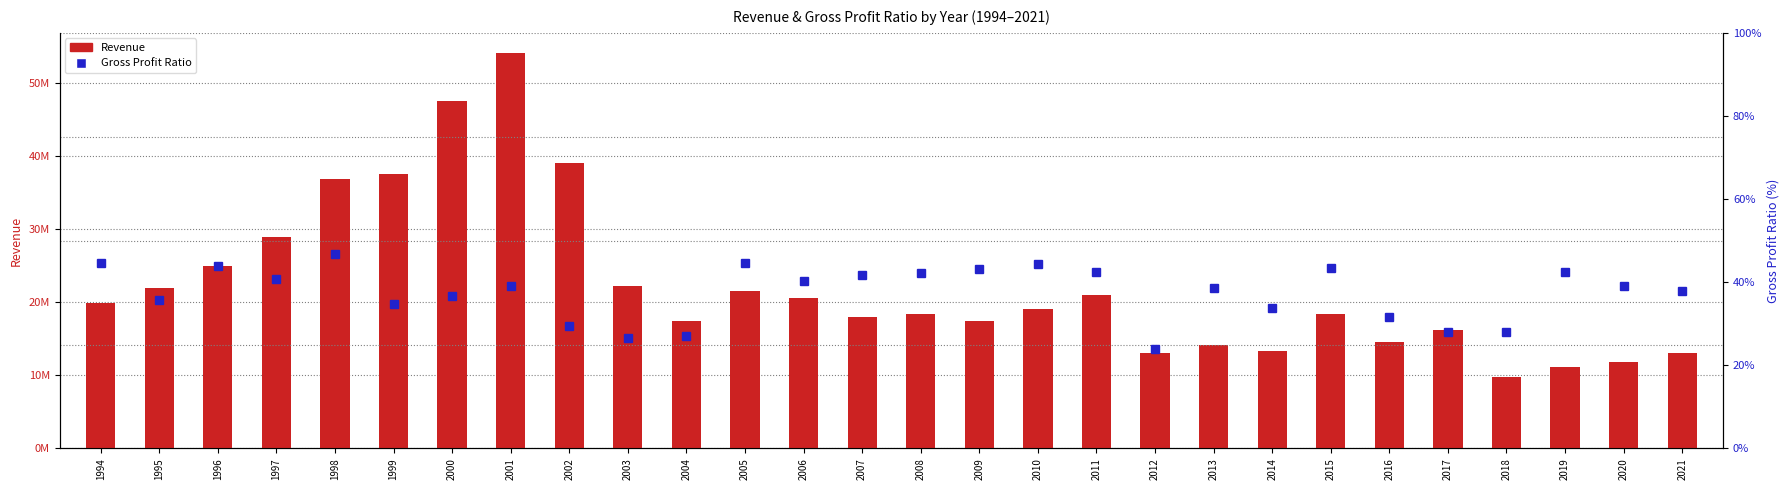

Reading right to left, transcribe all the data shown in this chart.

Revenue: 2021=13052000.0	2020=11768000.0	2019=11148000.0	2018=9800000.0	2017=16267000.0	2016=14596000.0	2015=18452000.0	2014=13309000.0	2013=14187000.0	2012=13116000.0	2011=21029000.0	2010=19057000.0	2009=17421000.0	2008=18331000.0	2007=18048000.0	2006=20620000.0	2005=21477000.0	2004=17491000.0	2003=22281000.0	2002=39036000.0	2001=54159000.0	2000=47577000.0	1999=37600000.0	1998=36800000.0	1997=28900000.0	1996=24900000.0	1995=21900000.0	1994=19900000.0
Gross Profit Ratio: 2021=37.9	2020=39.0	2019=42.4	2018=27.9	2017=28.0	2016=31.7	2015=43.4	2014=33.8	2013=38.6	2012=23.9	2011=42.5	2010=44.3	2009=43.1	2008=42.3	2007=41.8	2006=40.2	2005=44.7	2004=27.1	2003=26.5	2002=29.5	2001=39.1	2000=36.7	1999=34.8	1998=46.7	1997=40.8	1996=43.8	1995=35.6	1994=44.7